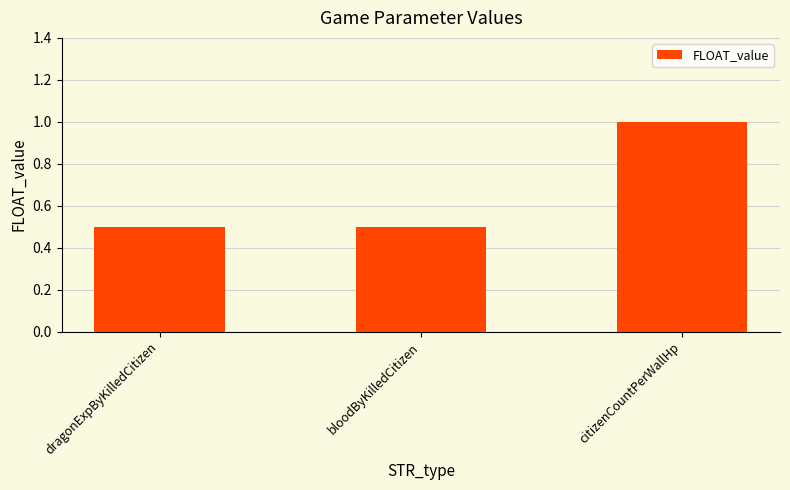

What is the label of the 2nd bar from the left?

bloodByKilledCitizen